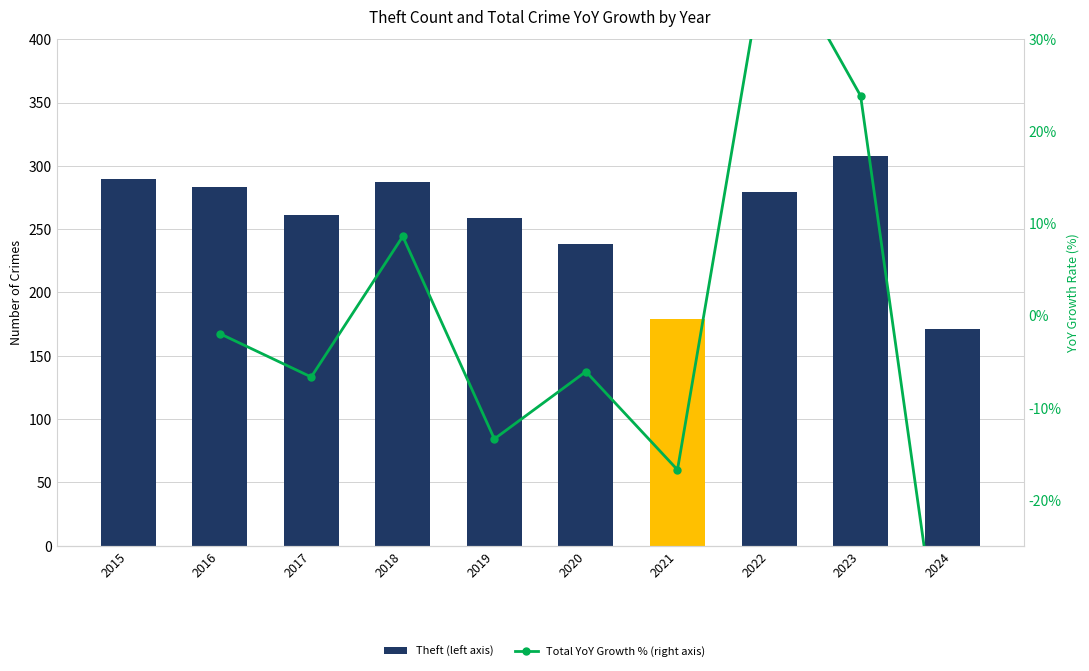

How many values in Total YoY Growth % (right axis) are below zero?

6